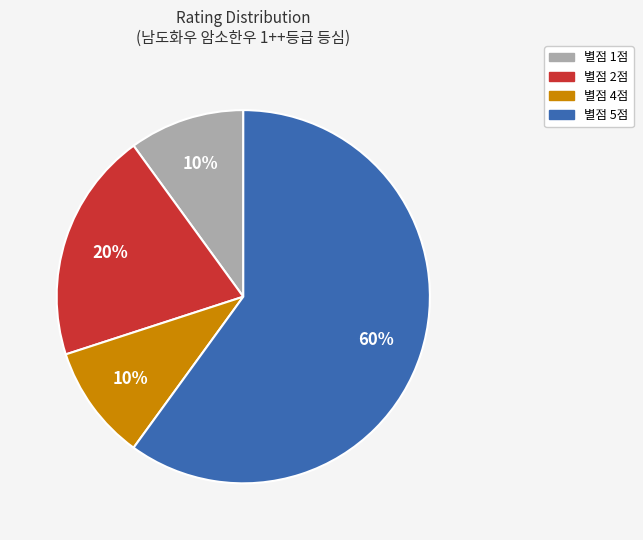

Is there a majority slice in this chart?

Yes